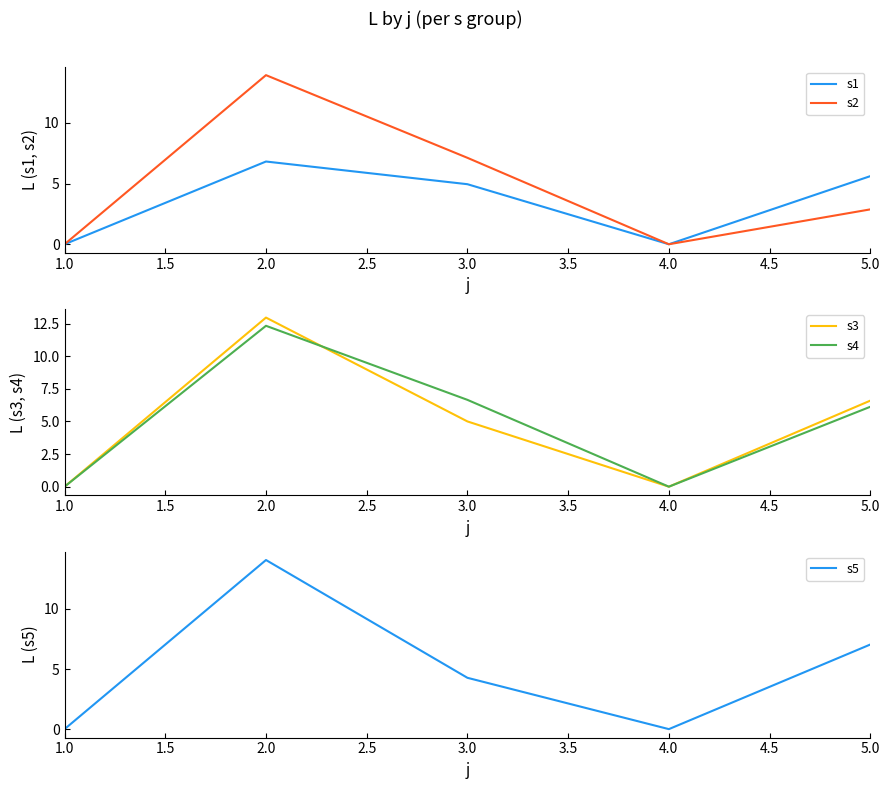

Which category has the lowest value across all series?

1.0